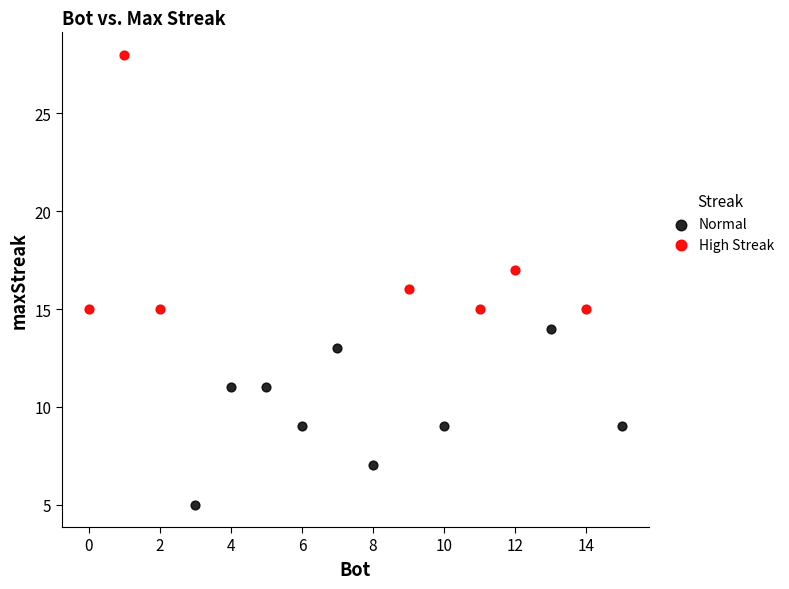

What are all the series names shown in the legend?

Normal, High Streak